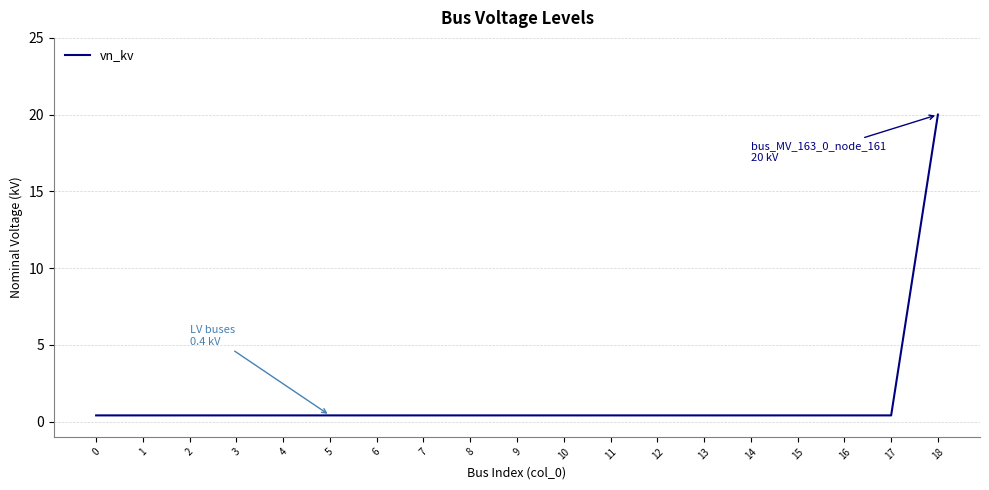

How many series are shown in this chart?

1